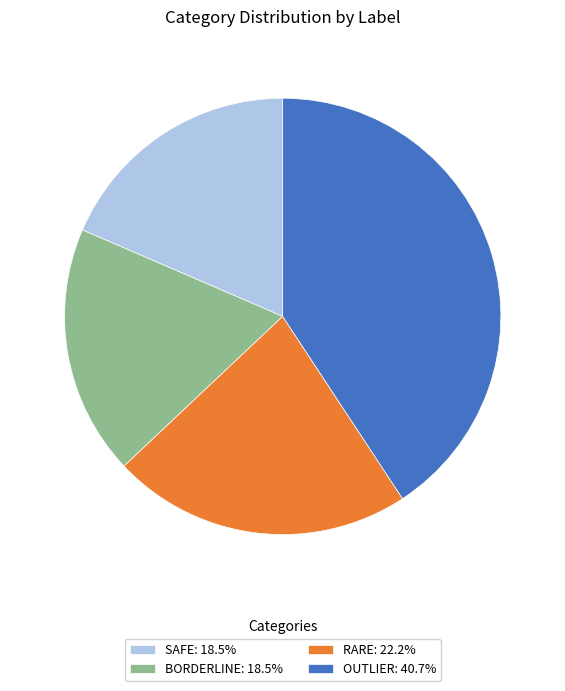

Is there any slice that represents more than half of the pie?

No